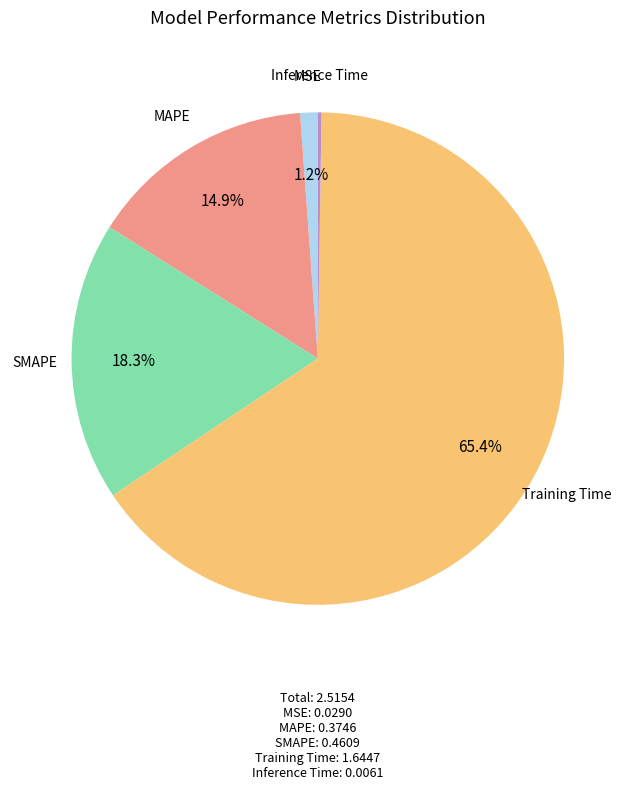

True or false: SMAPE accounts for 18% of the total.

True